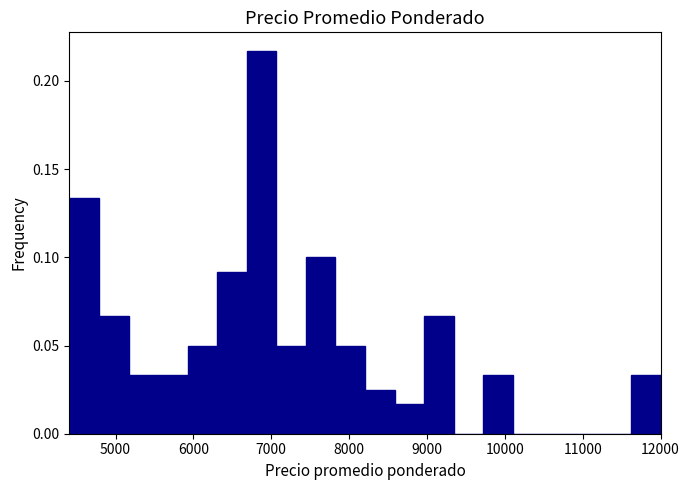

Read against the x-axis, roughly where is the centre of the tallest bar?

6900